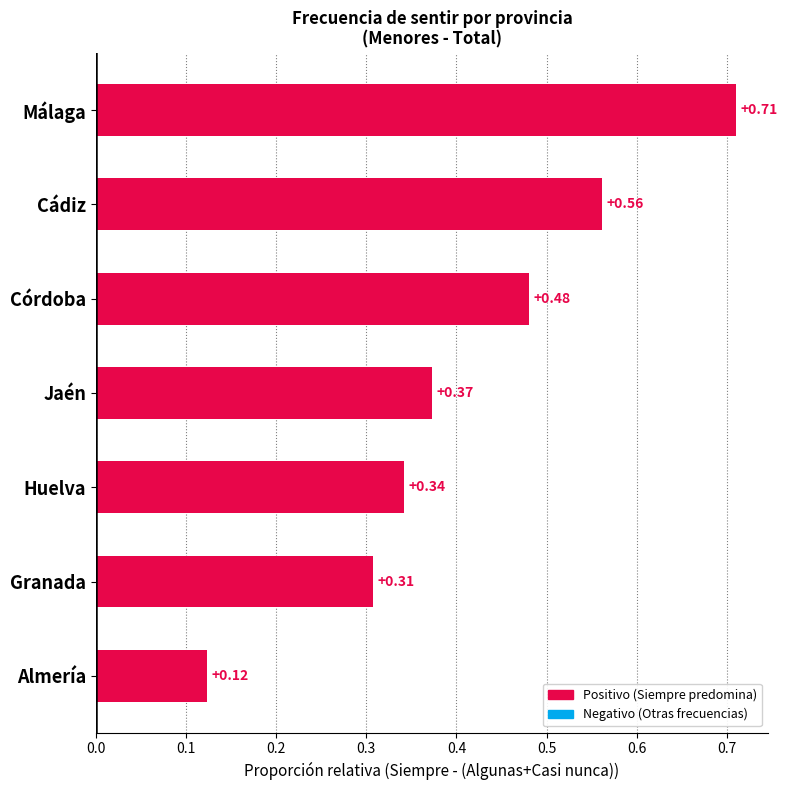

Are the bars grouped side by side (vs. stacked)?

No